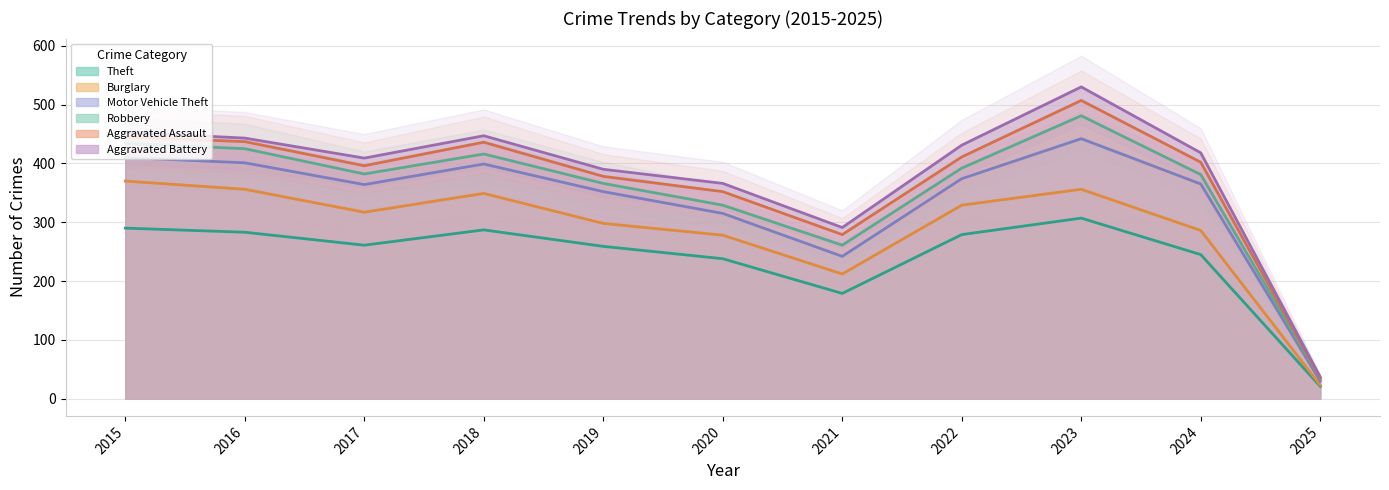

How many values in the Theft series are below 261?

5